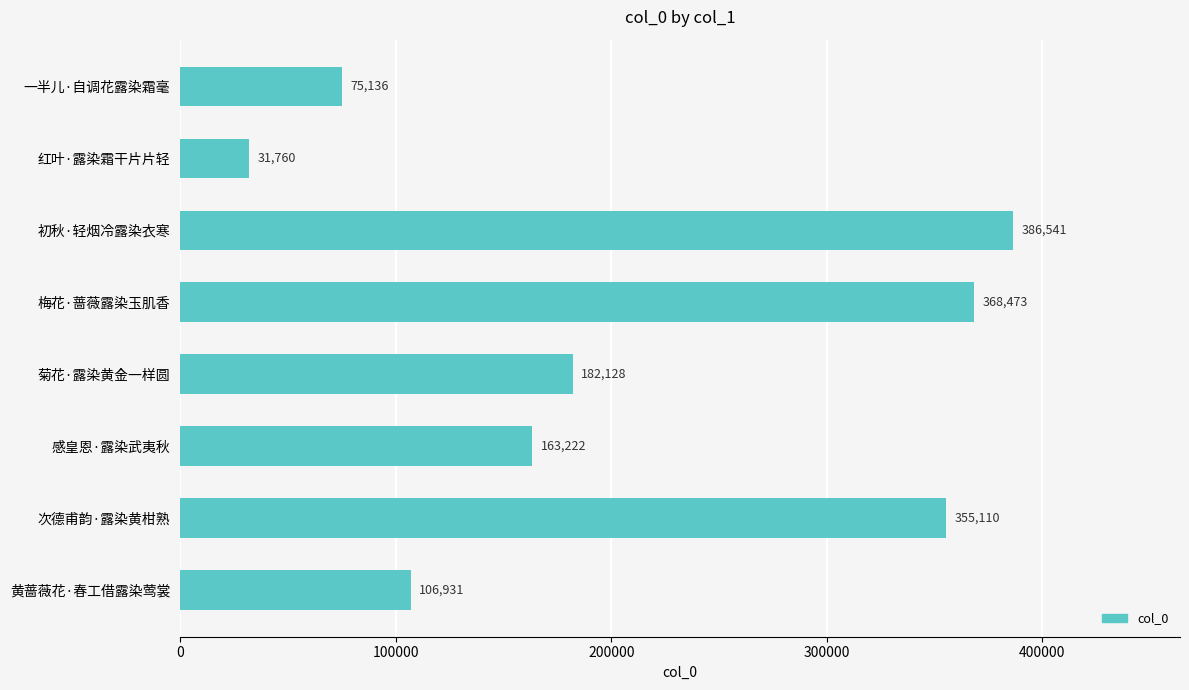

Reading bottom to top, what are all the values shown in this chart?

黄蔷薇花·春工借露染莺裳=106931	次德甫韵·露染黄柑熟=355110	感皇恩·露染武夷秋=163222	菊花·露染黄金一样圆=182128	梅花·蔷薇露染玉肌香=368473	初秋·轻烟冷露染衣寒=386541	红叶·露染霜干片片轻=31760	一半儿·自调花露染霜毫=75136